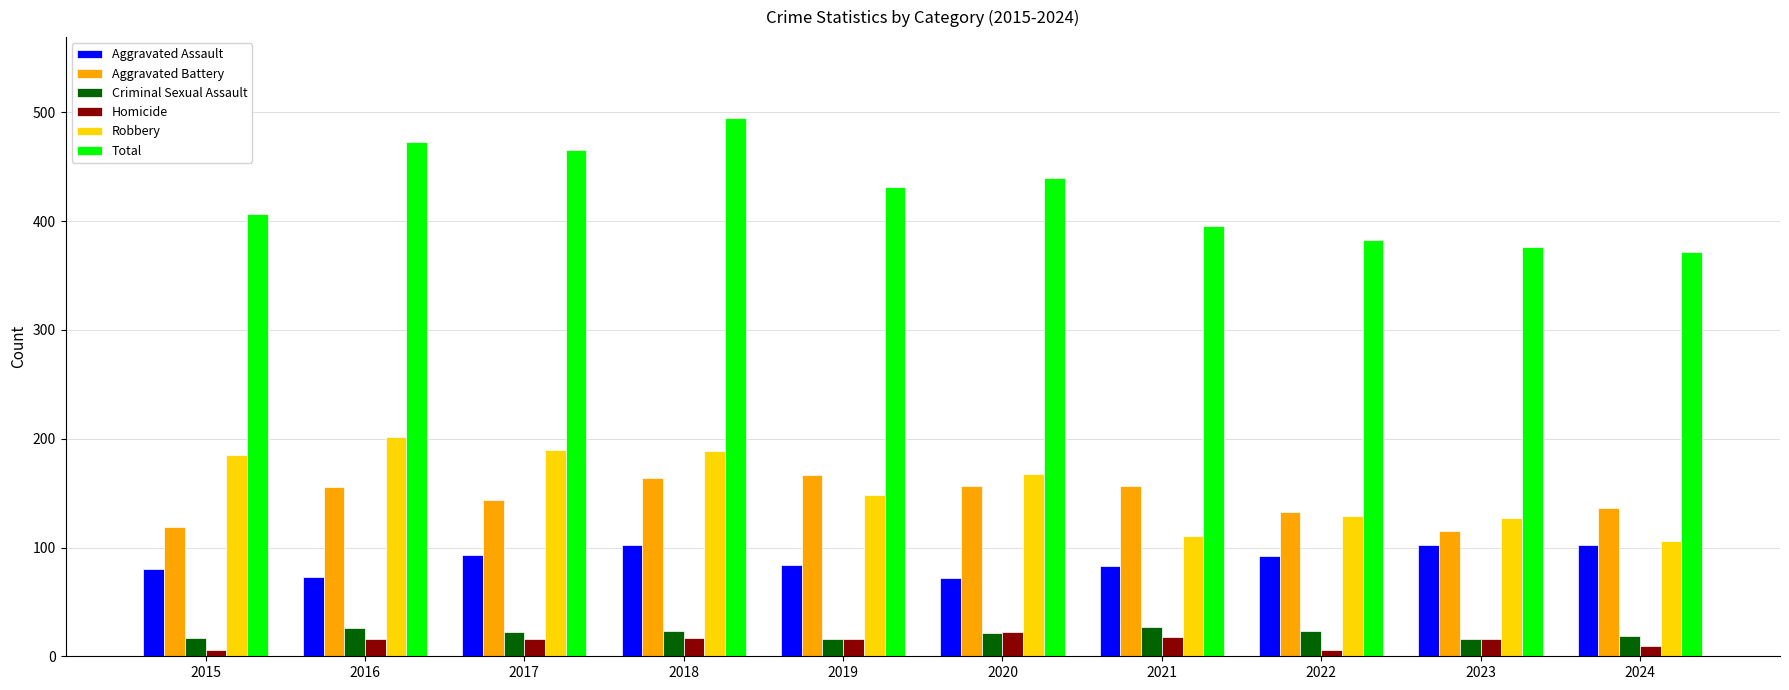

What is the difference between the highest and lowest values at 2018?

478